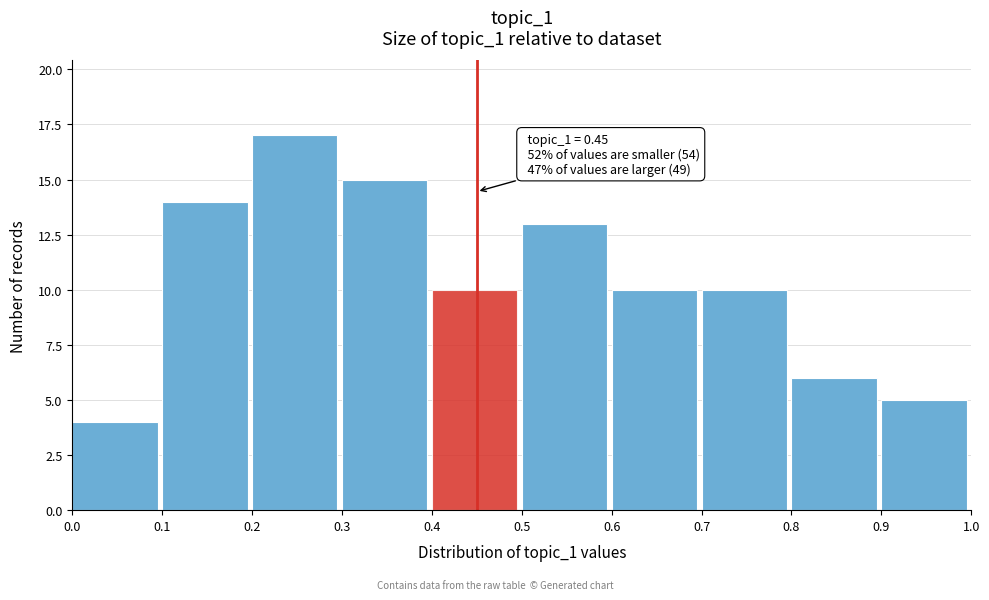

Over which range of the x-axis is the bar tallest?

0.2 to 0.3